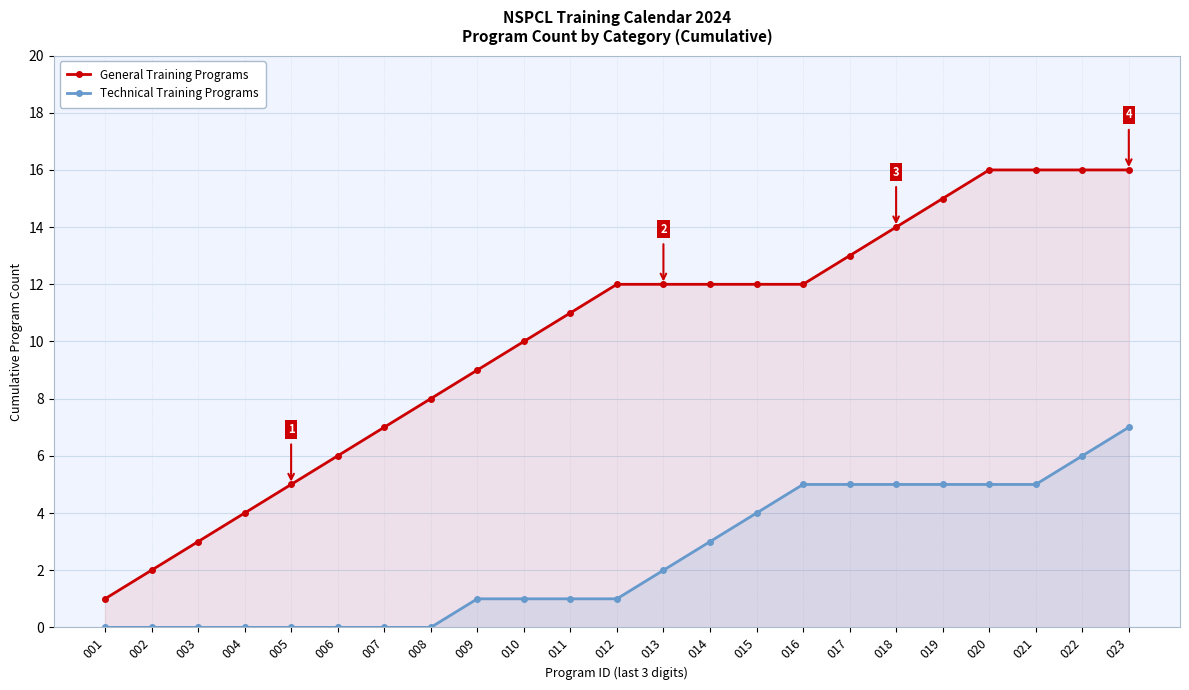

At which label does General Training Programs reach its peak?

020